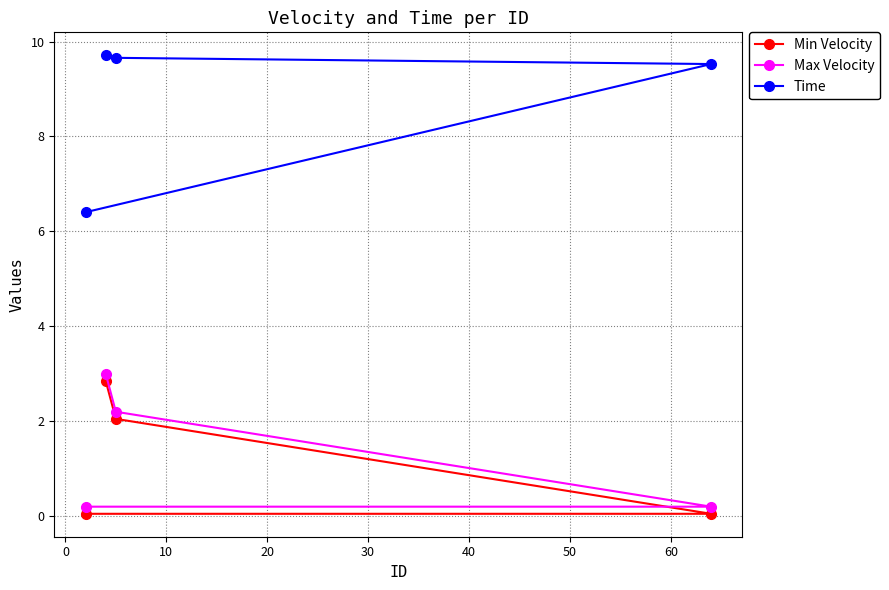

Reading left to right, list all the values displayed in this chart.

Min Velocity: 0.1	2.8	2.0	0.1
Max Velocity: 0.2	3.0	2.2	0.2
Time: 6.4	9.7	9.7	9.5